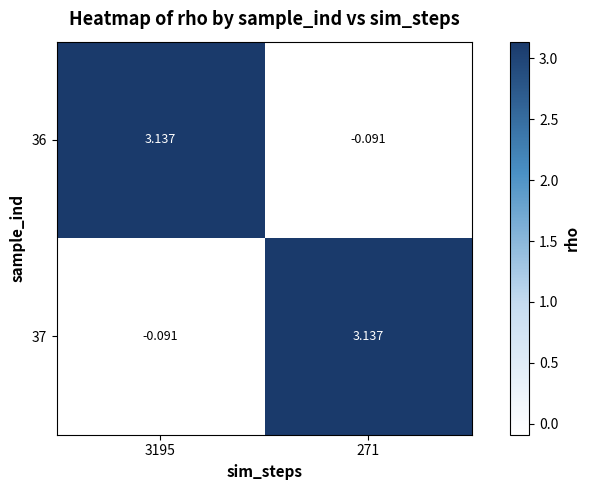

What is the total value across all series at 271?

3.0